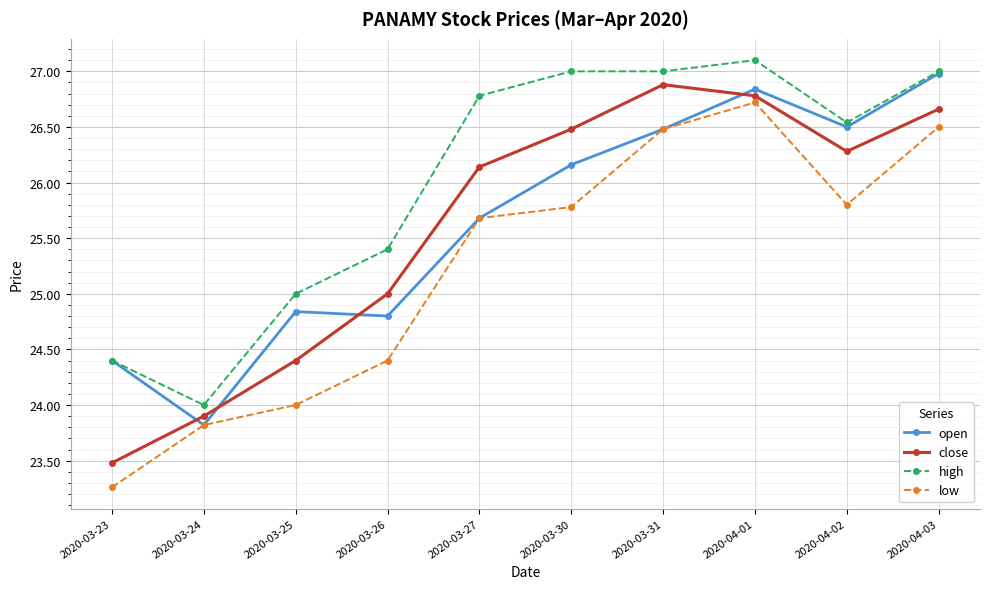

Which series changed the most between 2020-03-27 and 2020-04-01?

open